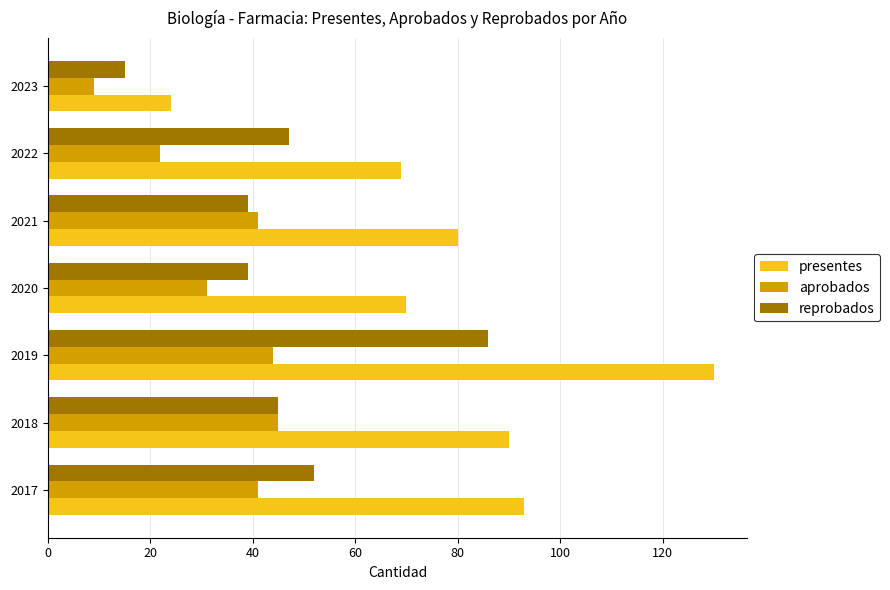

What is the difference between the maximum and minimum values in the presentes series?

106